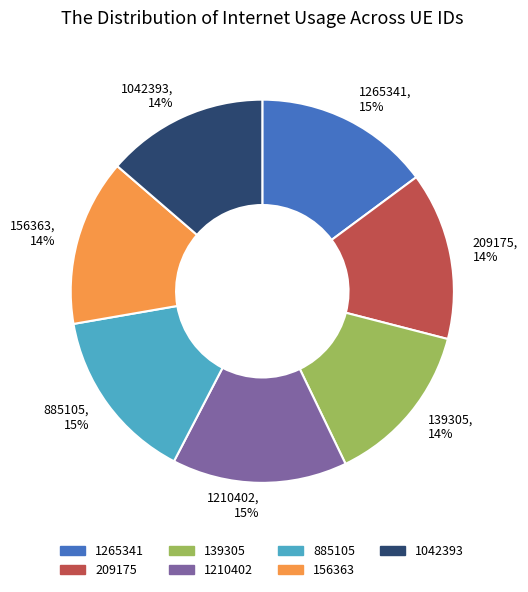

To the nearest percent, what is the difference between the largest and smallest slice percentages?

1%